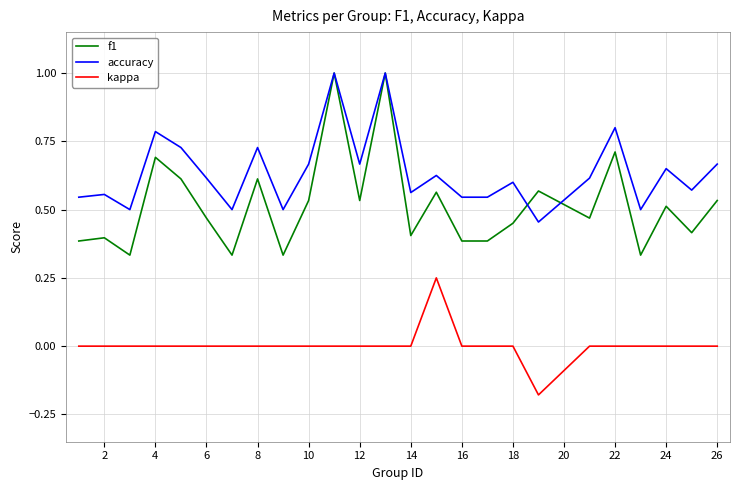

List the series in order of their overall mean, highest first.

accuracy, f1, kappa